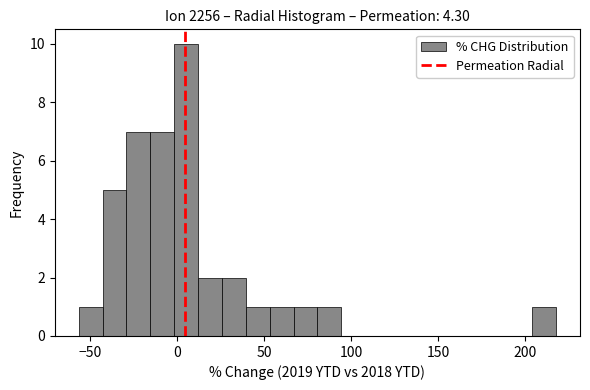

Read against the x-axis, roughly where is the centre of the tallest bar?

5